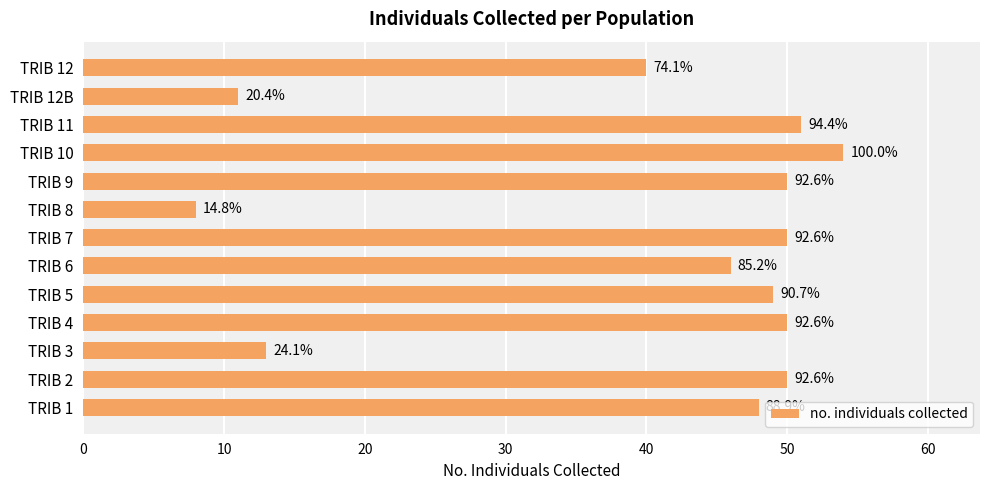

What is the sum of all values?

520